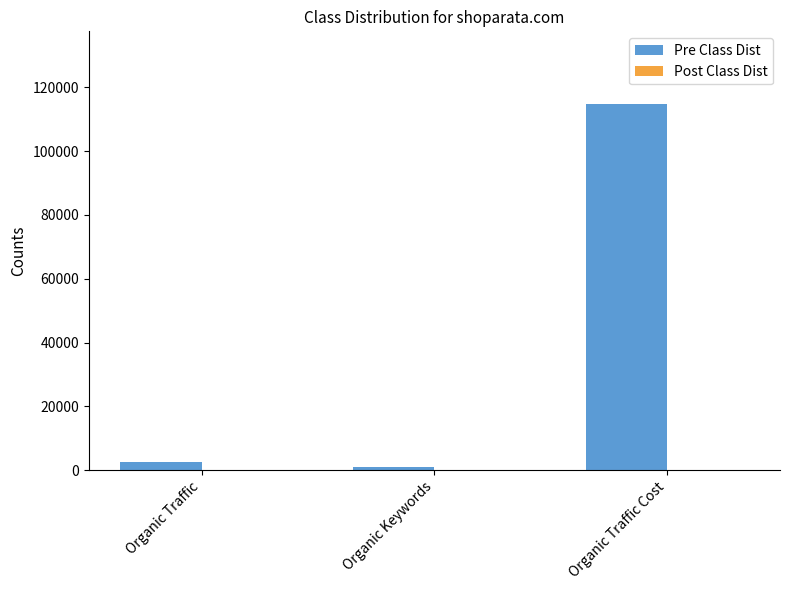

Which label corresponds to the largest value in the chart?

Organic Traffic Cost